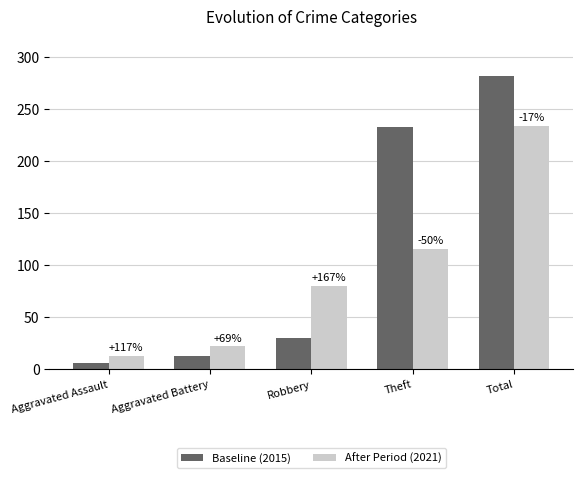

How many bars are there in each group?

2